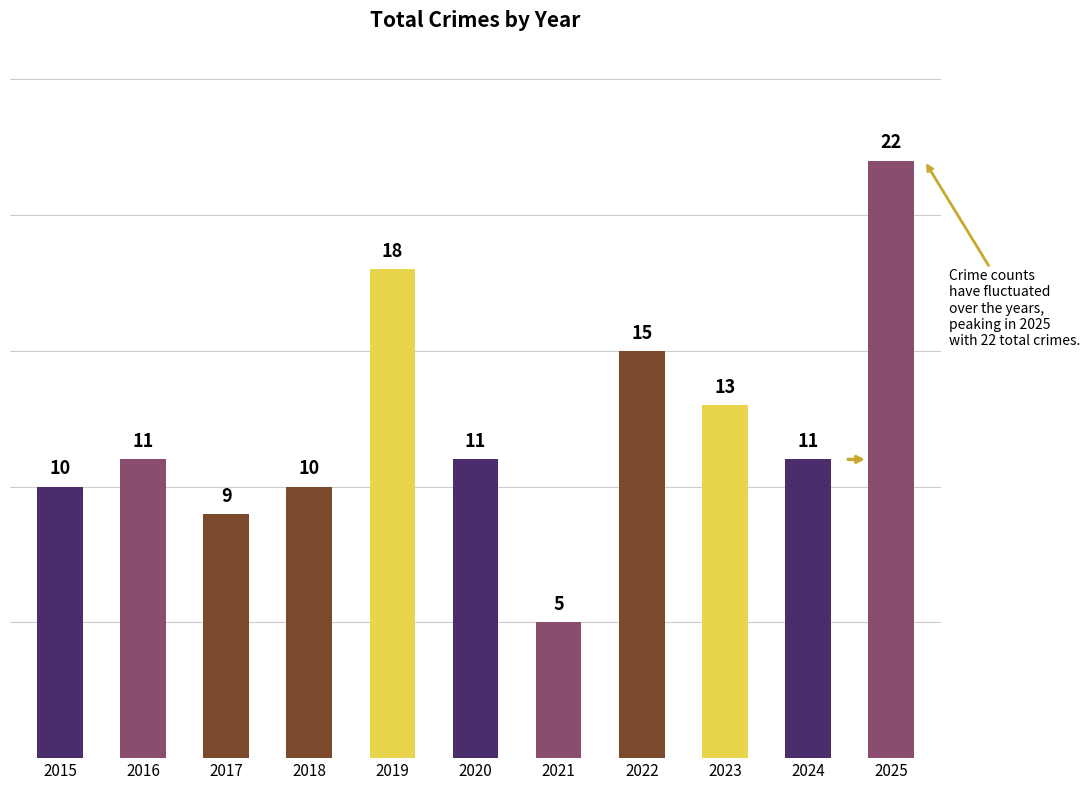

The chart shows a value of 18 at 2015. True or false?

False